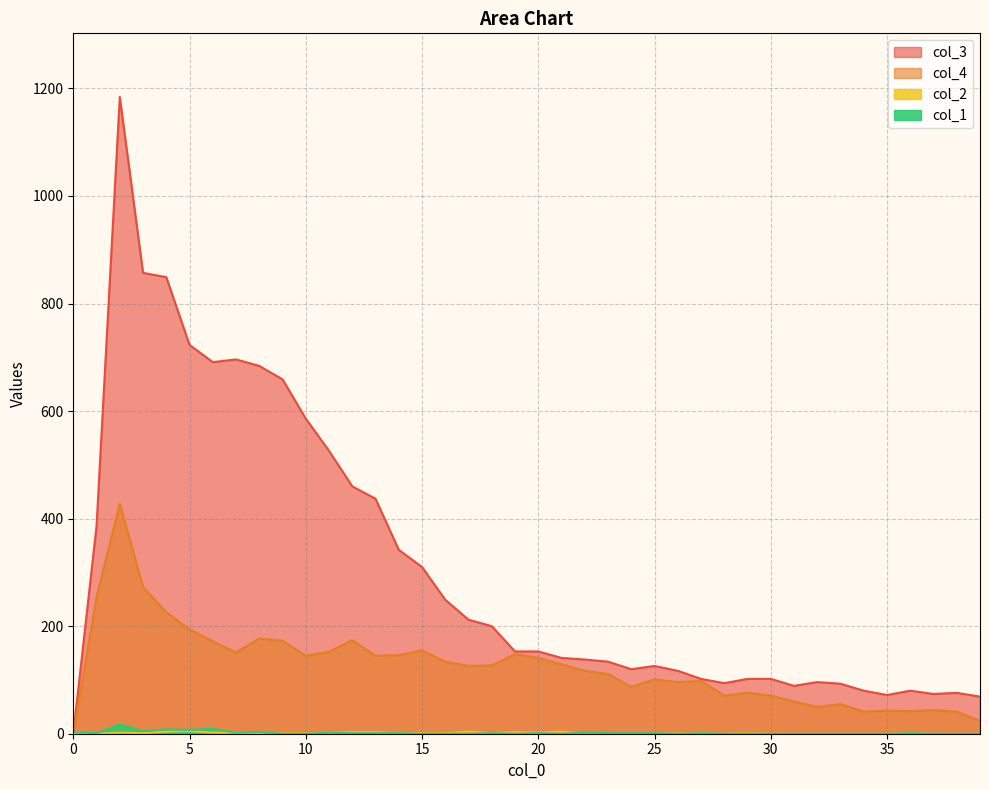

True or false: col_4 and col_2 cross at least once.

False